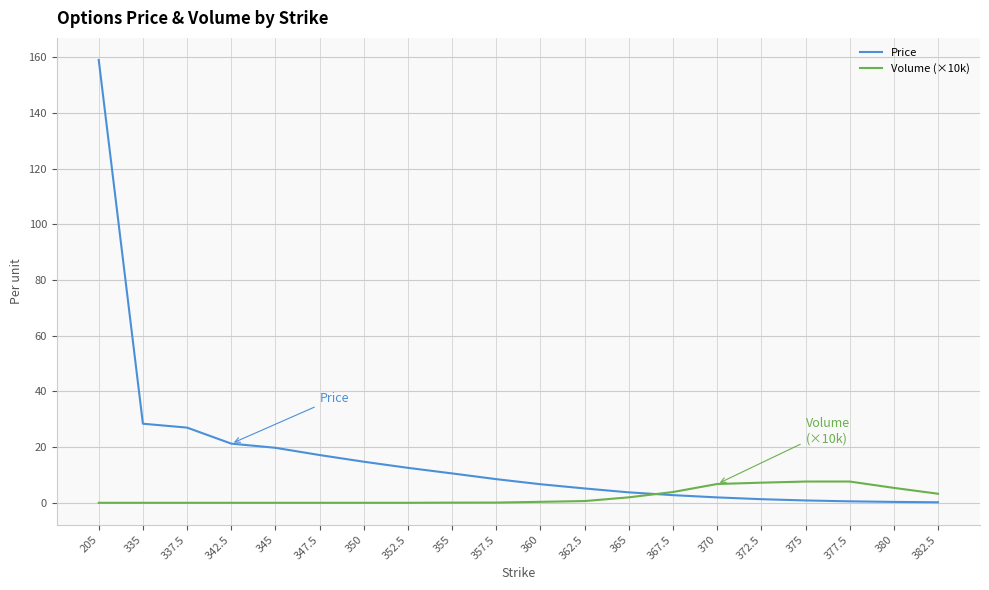

What is the sum of all Price values?

342.3